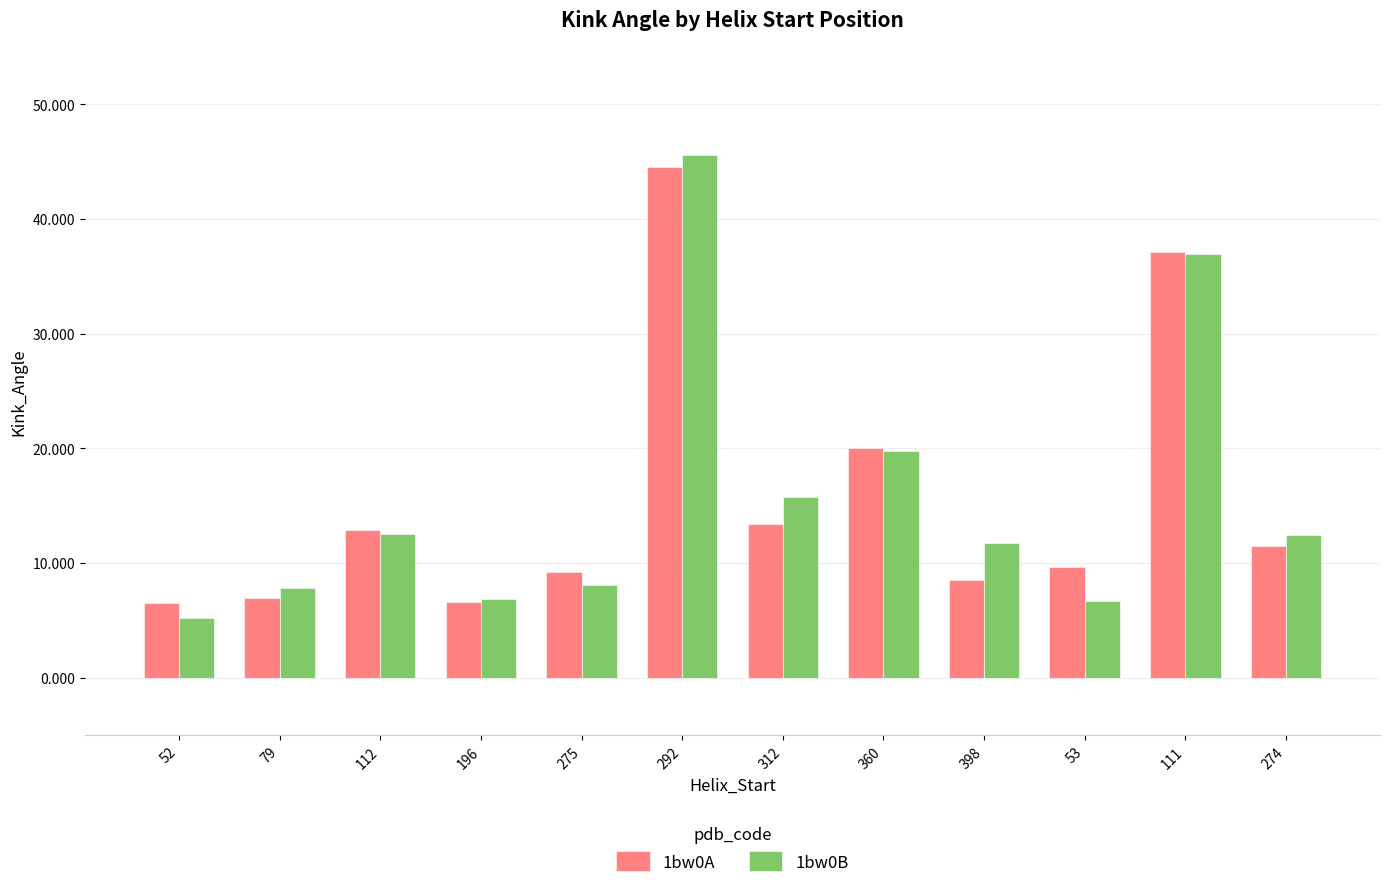

What value does the 1bw0B series have at 196?

6.9